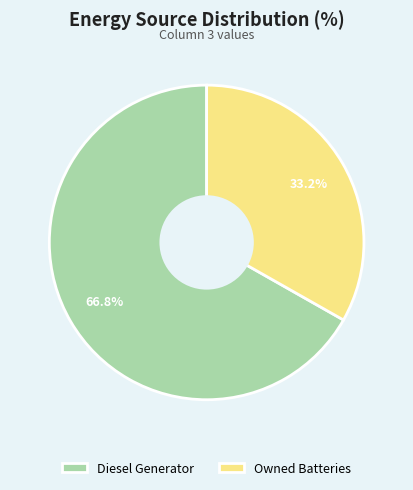

How many segments does this pie chart have?

2